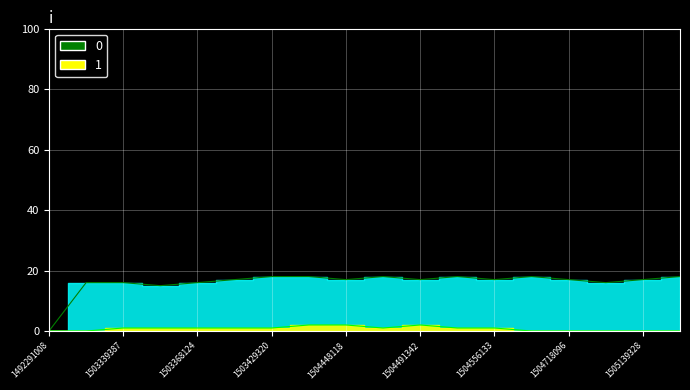

At which category is the sum across all series the highest?

1503936926